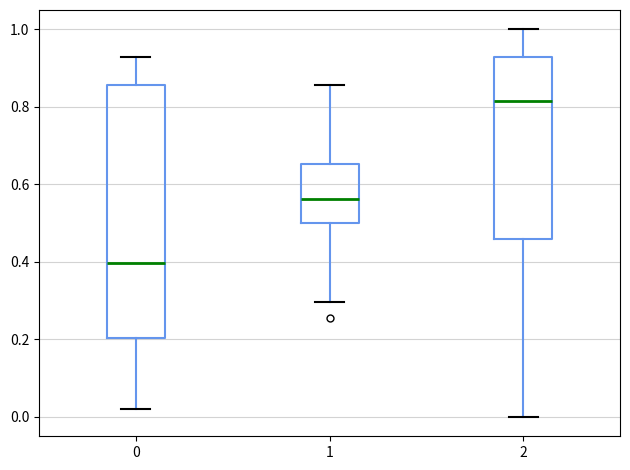

Which box is the tallest, from its lower edge to its upper edge?

0